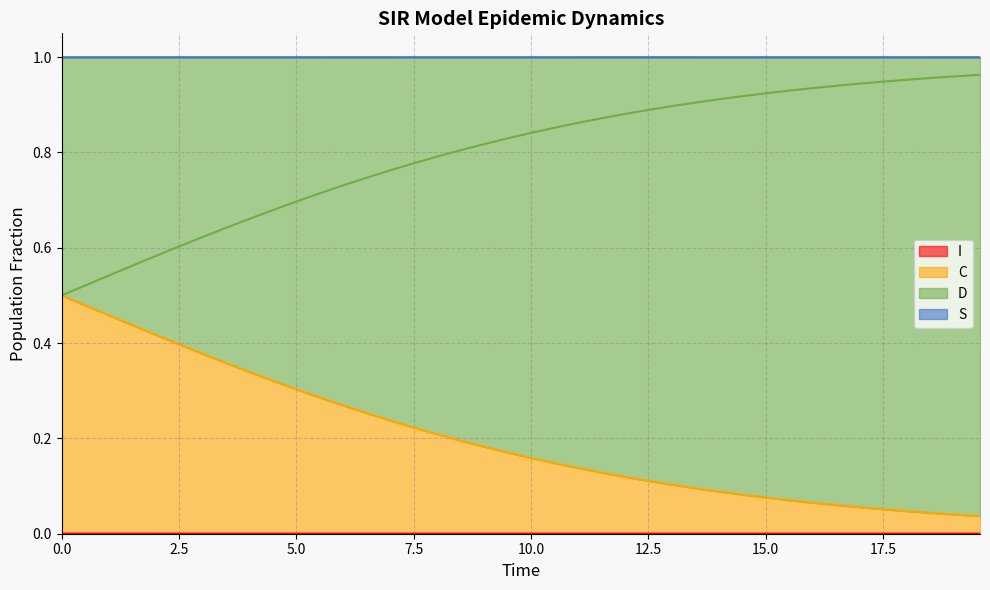

How many distinct data groups are displayed?

4